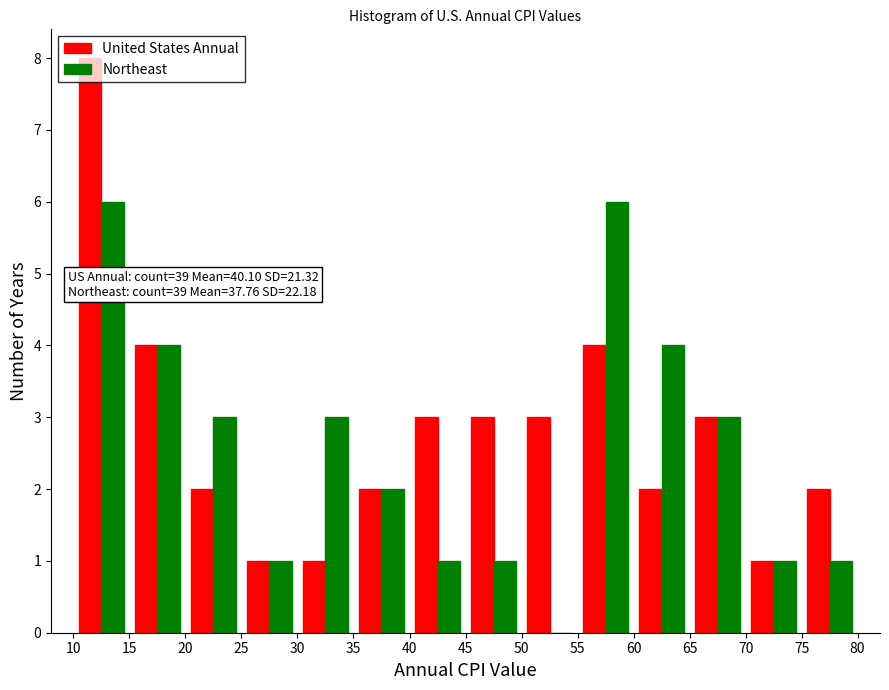

In the United States Annual series, which range on the x-axis has the tallest bar?

10 to 15